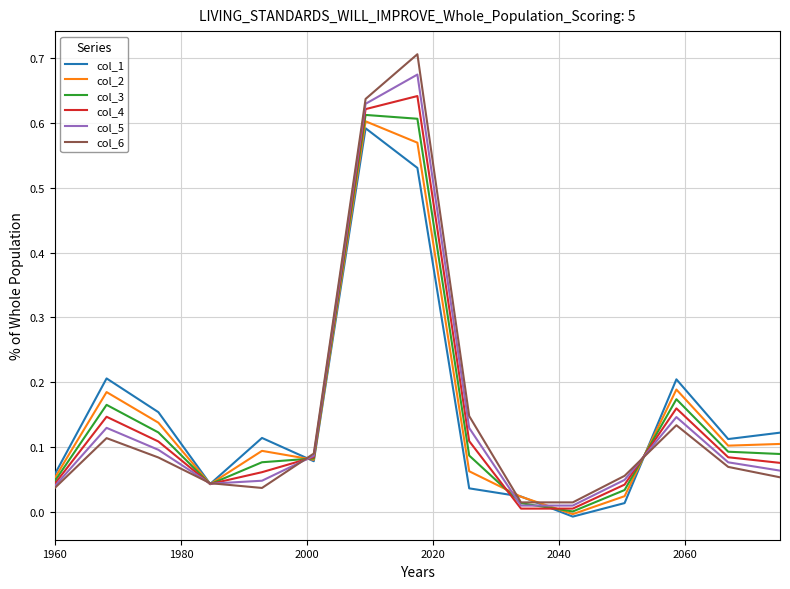

Which series has the widest spread of values?

col_6